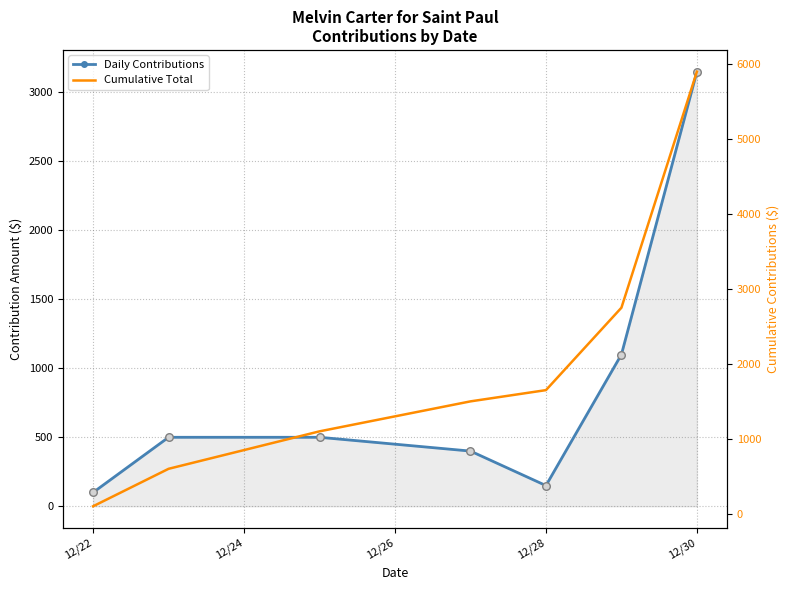

What are all the series names shown in the legend?

Daily Contributions, Cumulative Total